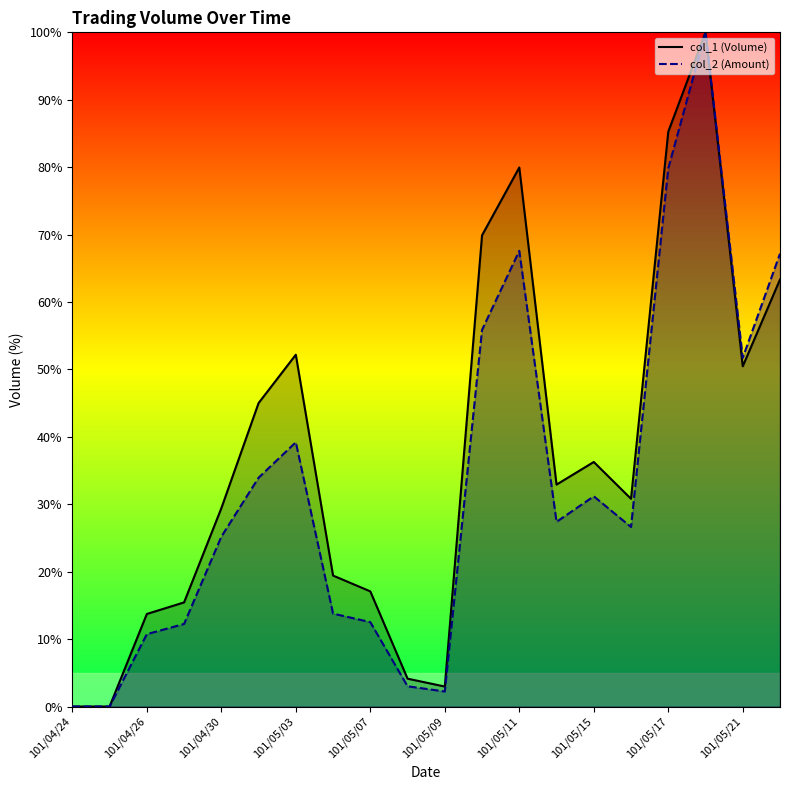

True or false: col_1 (Volume) and col_2 (Amount) cross at least once.

False